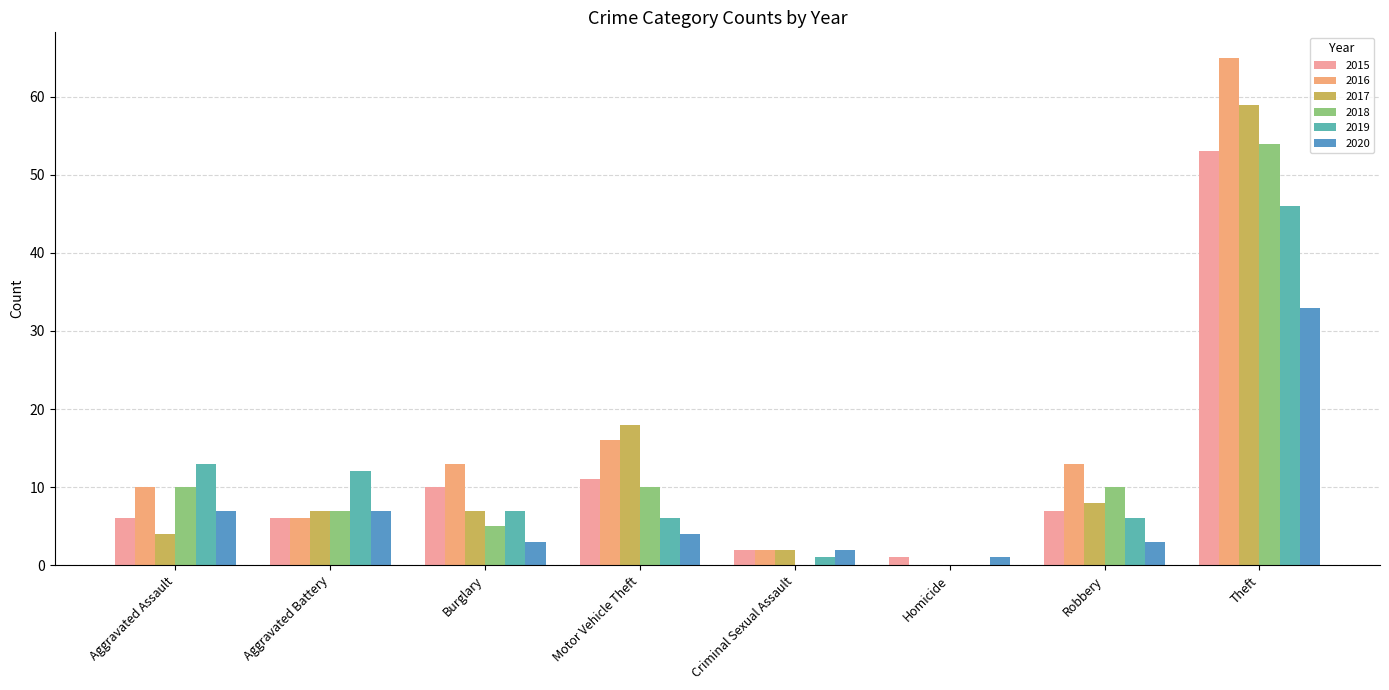

Is it true that 2018 equals -19 at Criminal Sexual Assault?

False